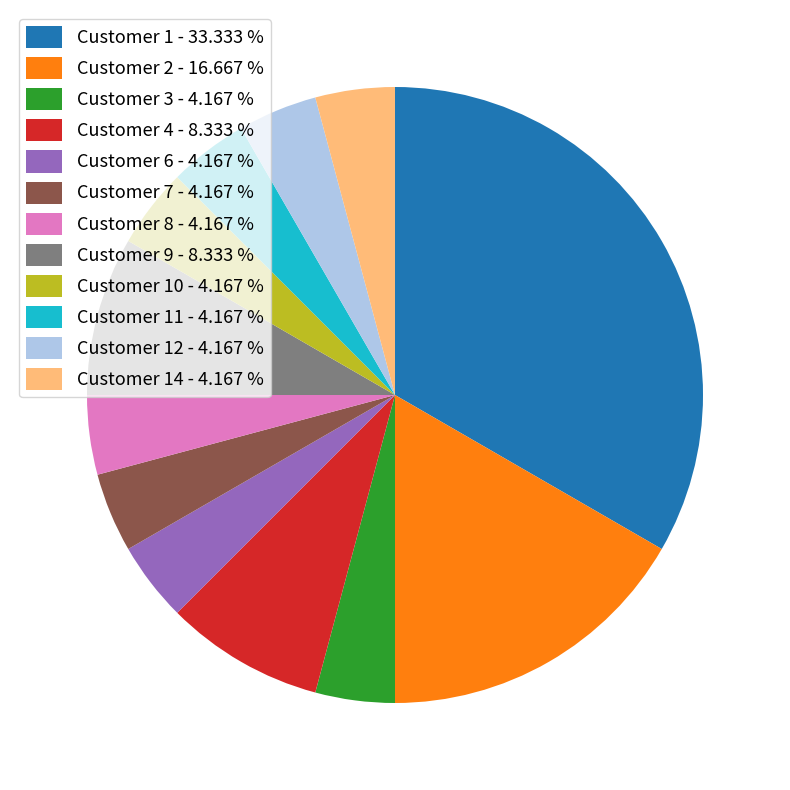

Combined, do Customer 10 - 4.167 % and Customer 6 - 4.167 % account for over 50%?

No